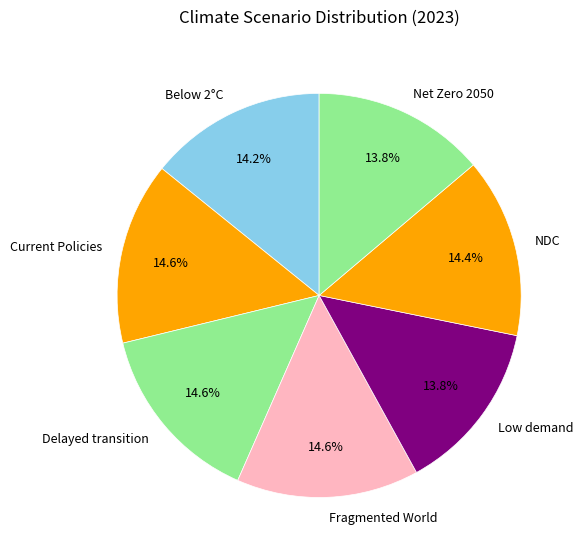

What percentage is NOT represented by Current Policies?

85.4%